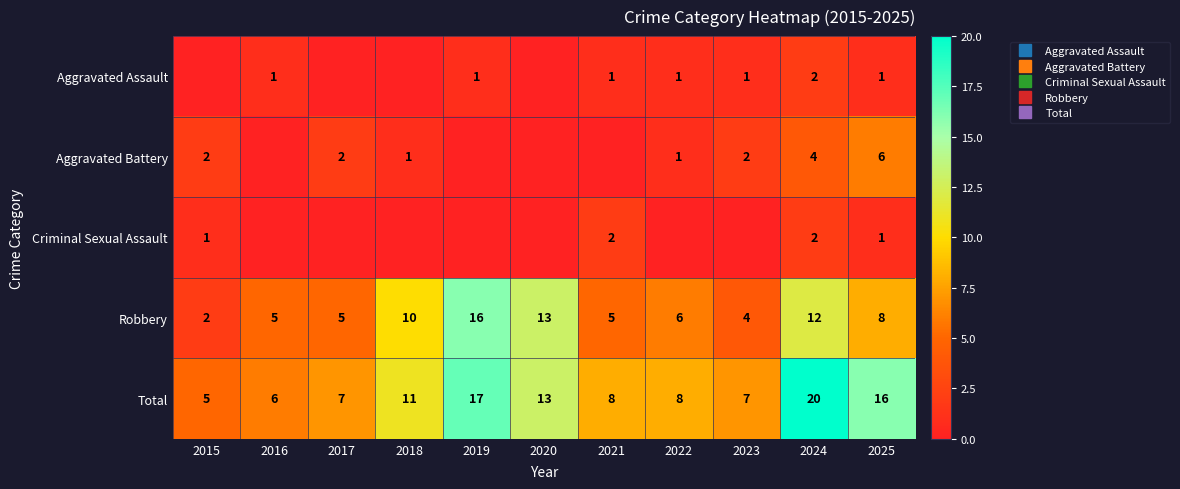

What is the average value of the Aggravated Battery series?

2